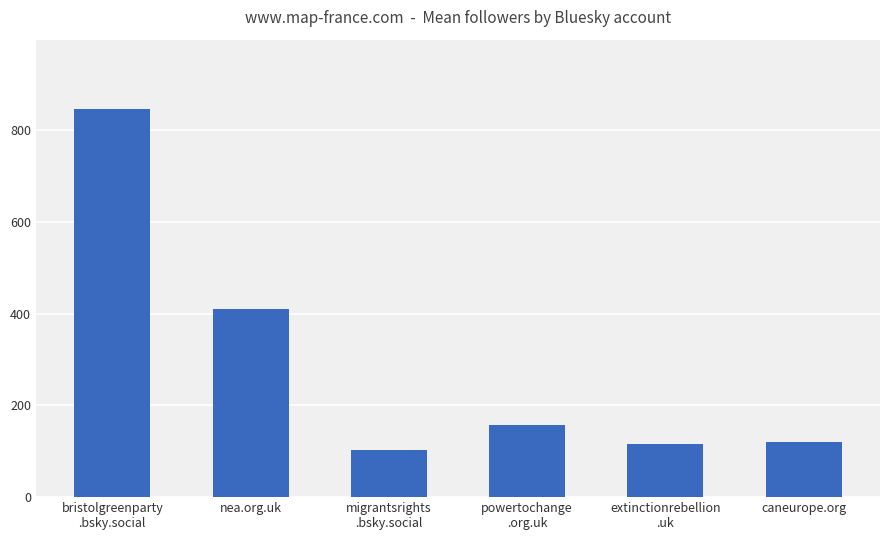

Are the bars grouped side by side (vs. stacked)?

No